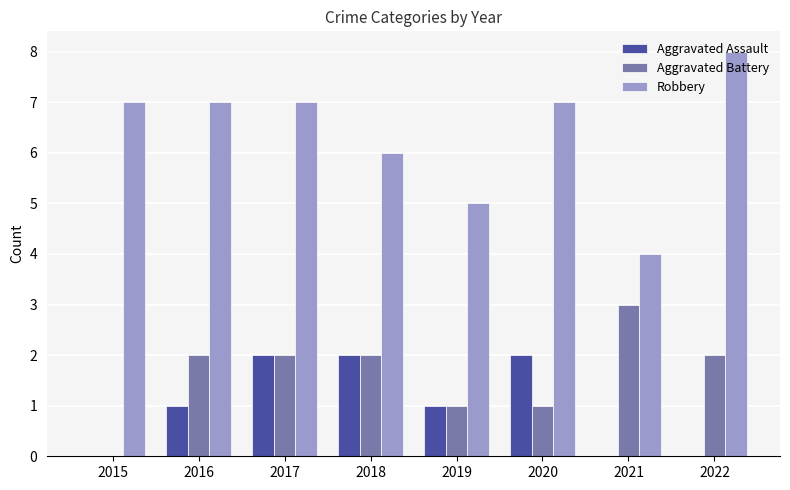

At which category is the sum across all series the highest?

2017